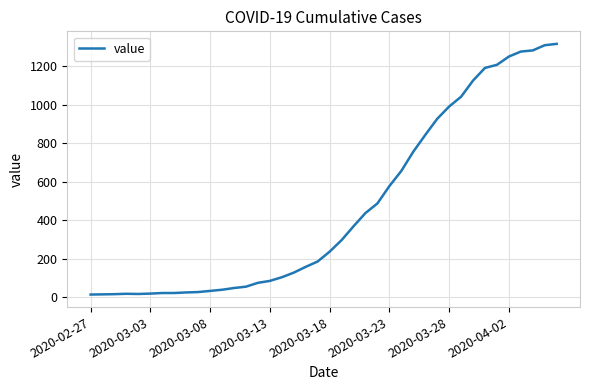

What is the difference between the maximum and minimum values?

1304